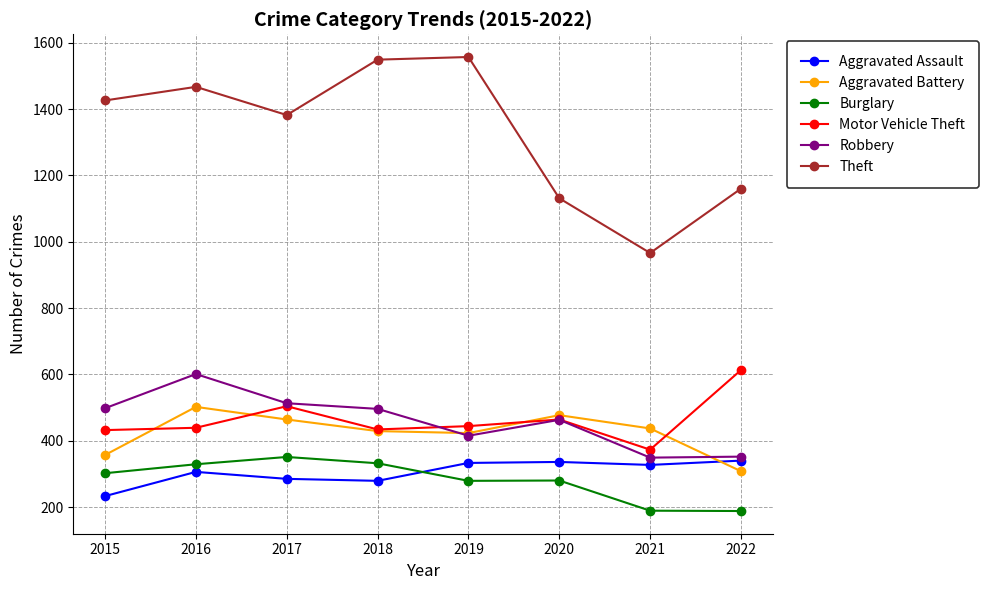

True or false: Theft and Burglary cross at least once.

False